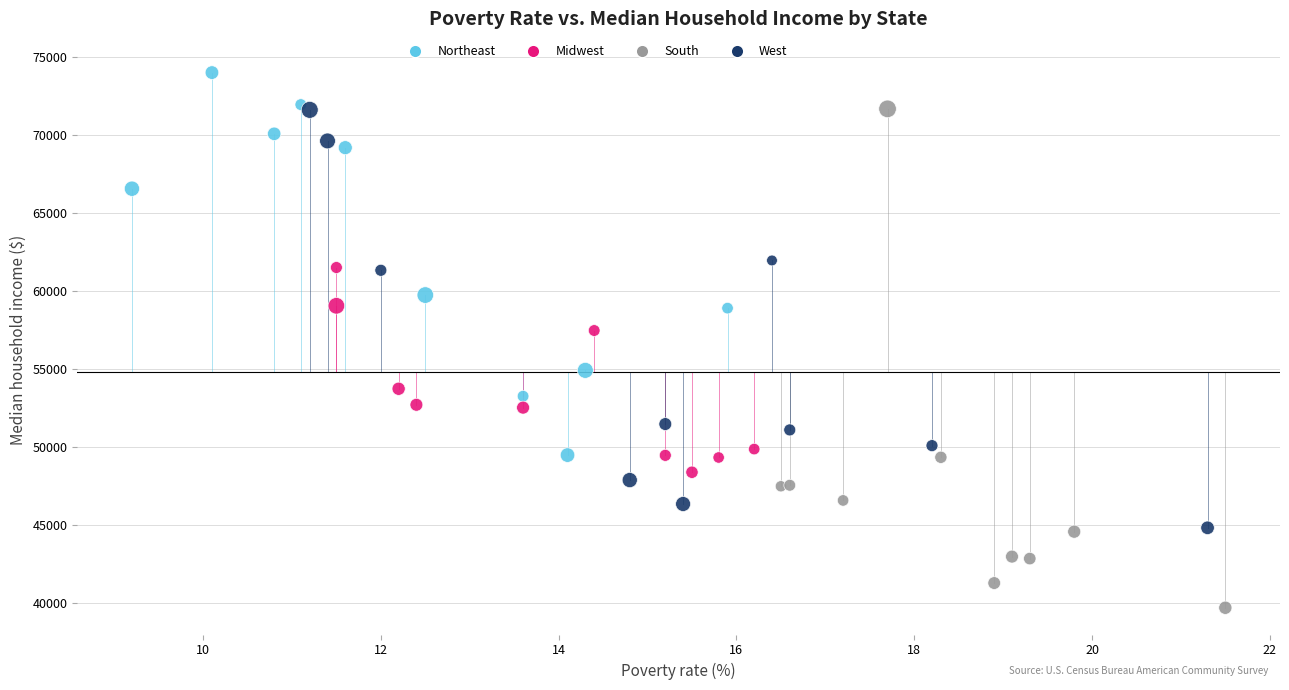

Which series reaches the maximum Y coordinate?

Northeast